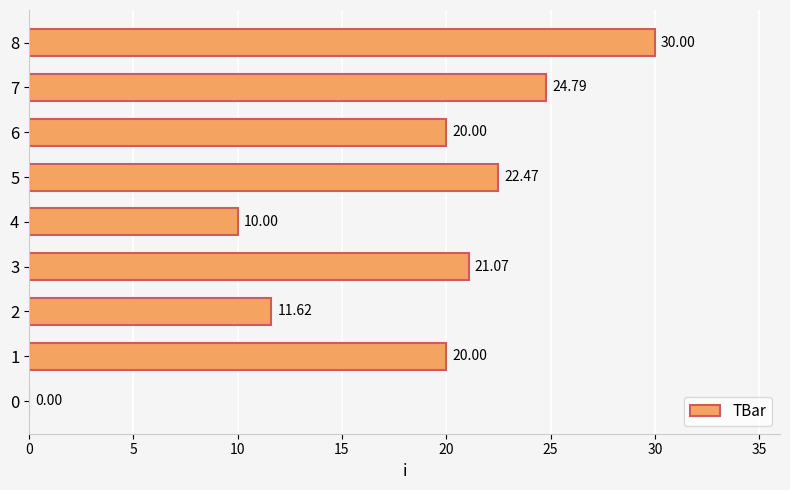

What is the change in value from 4 to 7?

+14.8